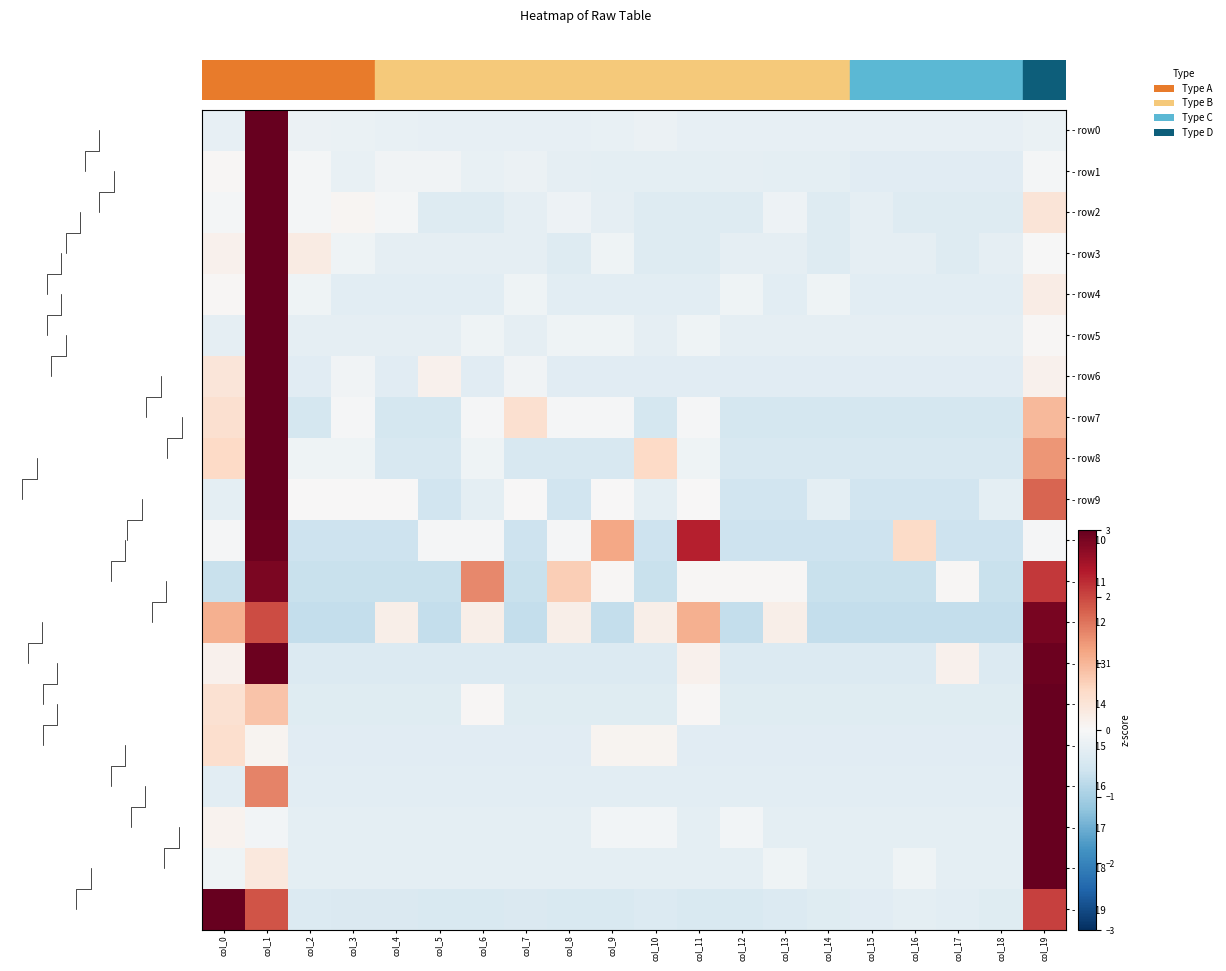

At which label does - row19 first exceed 0?

col_0